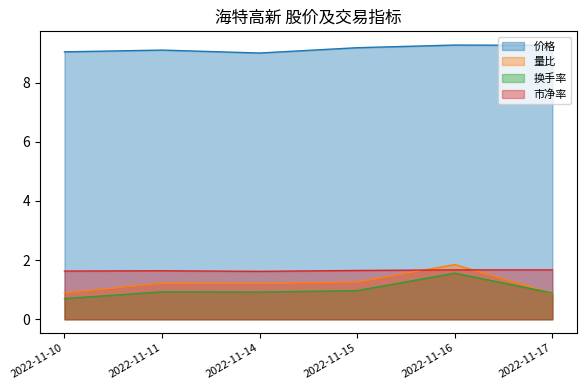

At which category does the chart reach its minimum across all series?

2022-11-10